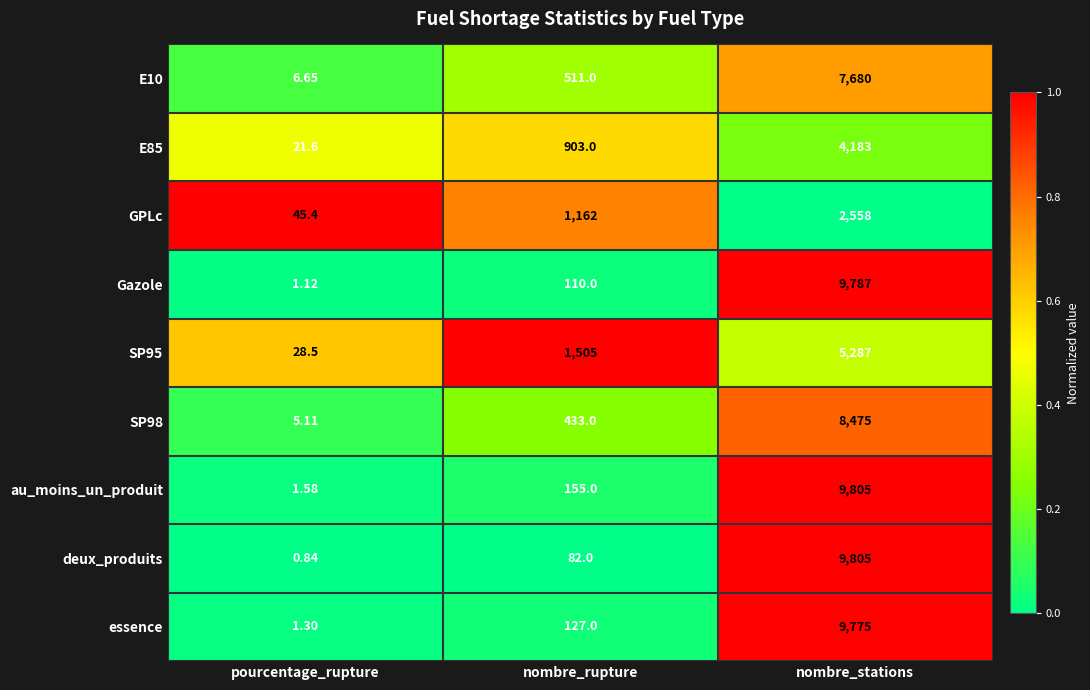

List the labels in order of GPLc value, smallest first.

pourcentage_rupture, nombre_rupture, nombre_stations